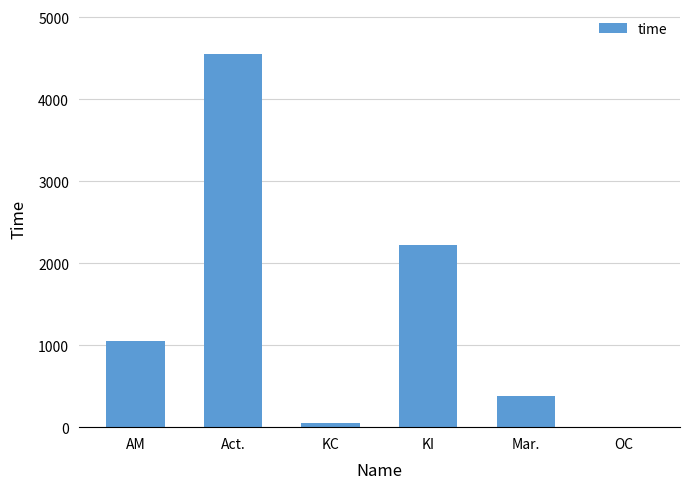

Reading left to right, transcribe all the data shown in this chart.

AM=1049	Act.=4552	KC=46	KI=2217	Mar.=385	OC=3